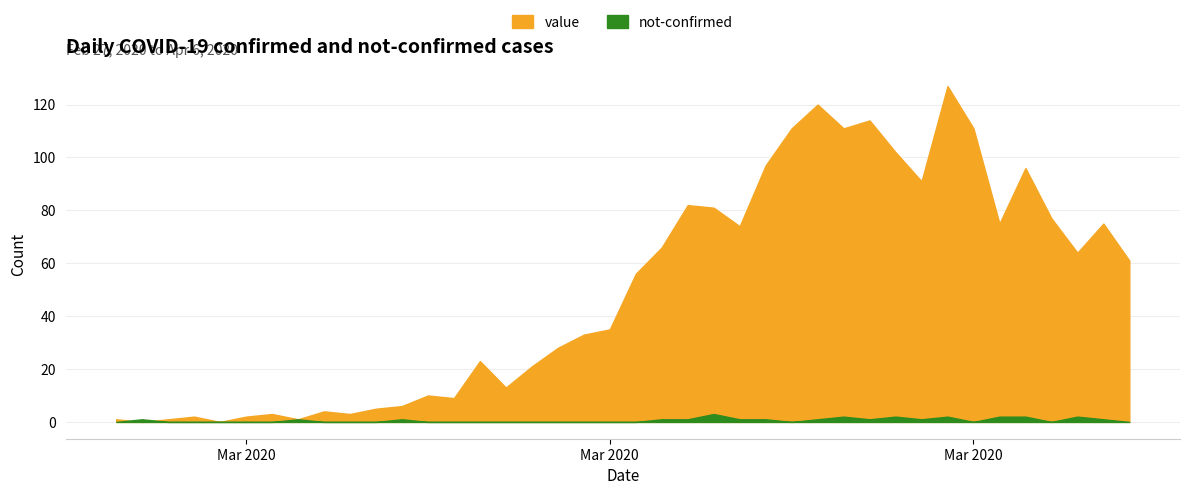

What is the label of the 27th point from the right?

2020-03-11